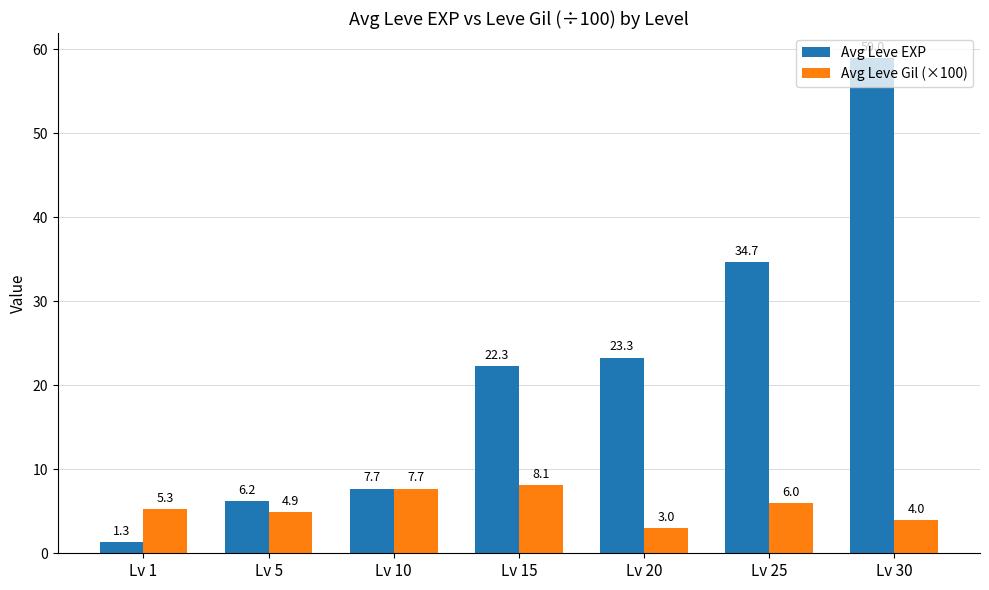

The value of Avg Leve Gil (×100) at Lv 20 is 0.8. True or false?

False